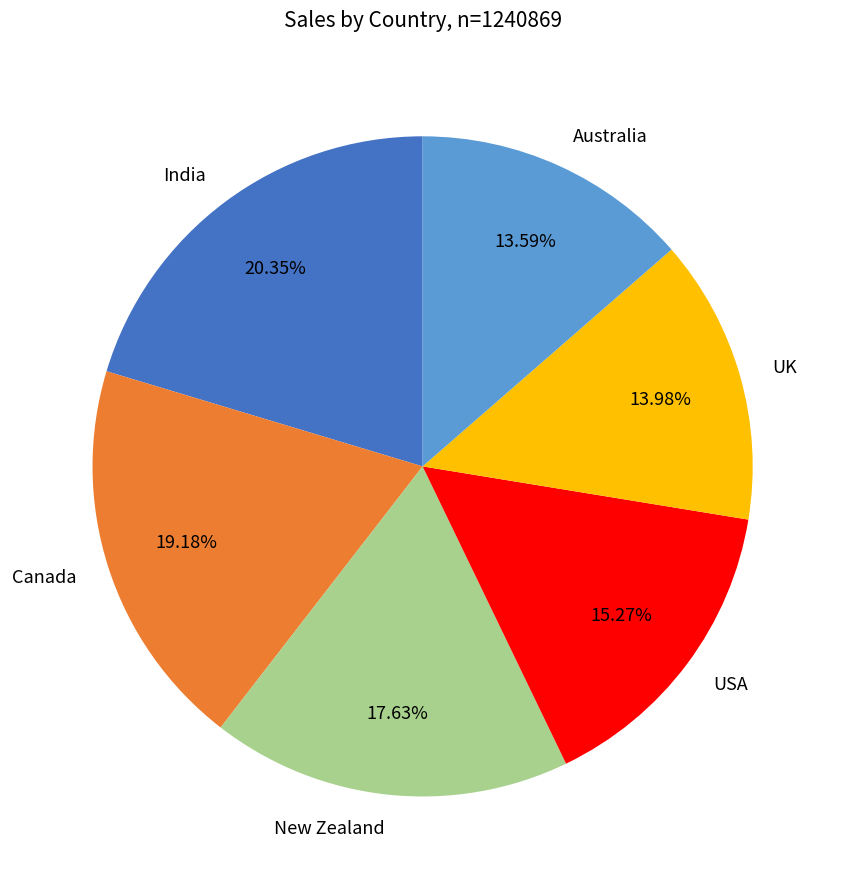

Do Australia and Canada together represent more than half of the pie?

No